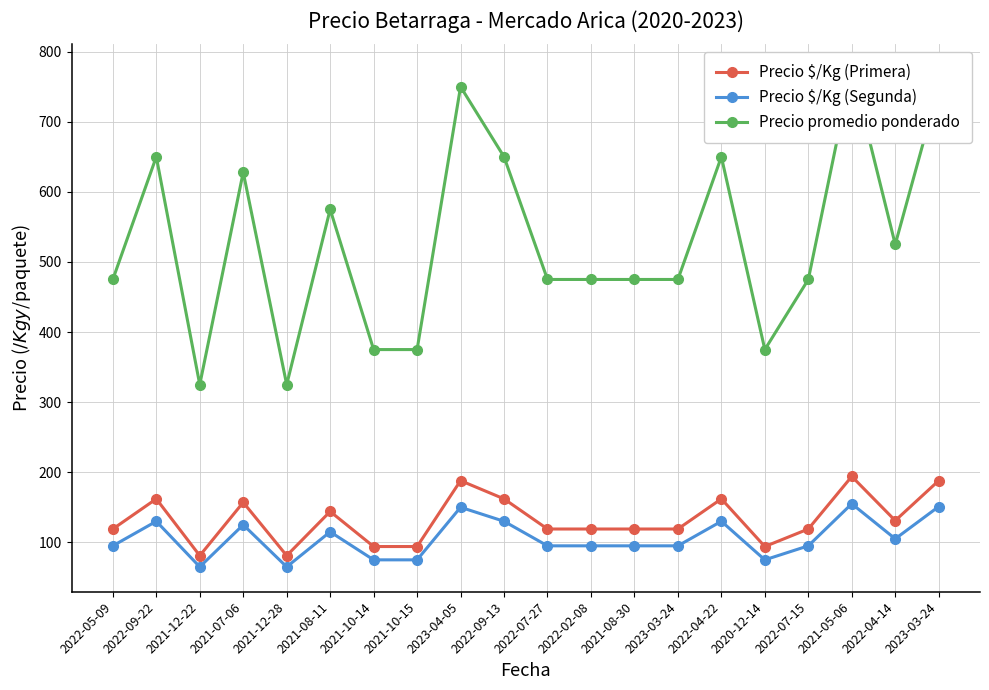

At which category is the sum across all series the highest?

2021-05-06